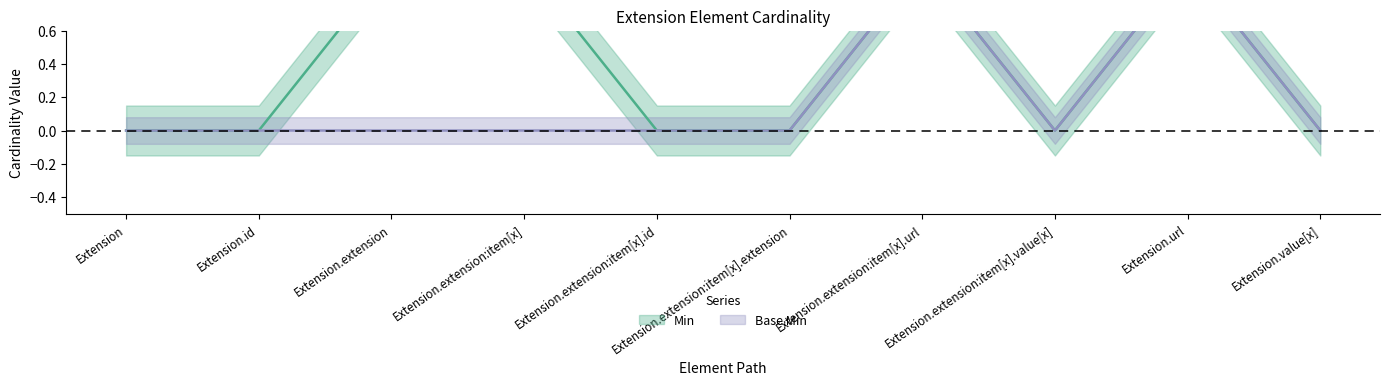

Between Extension.id and Extension.extension:item[x], which series saw the biggest shift?

Min